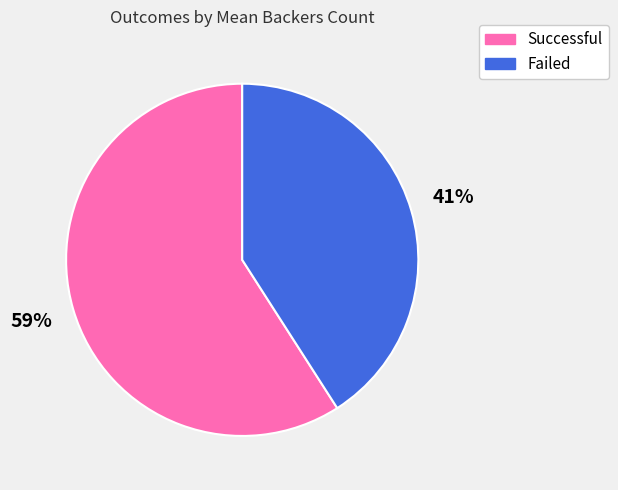

Is there a majority slice in this chart?

Yes